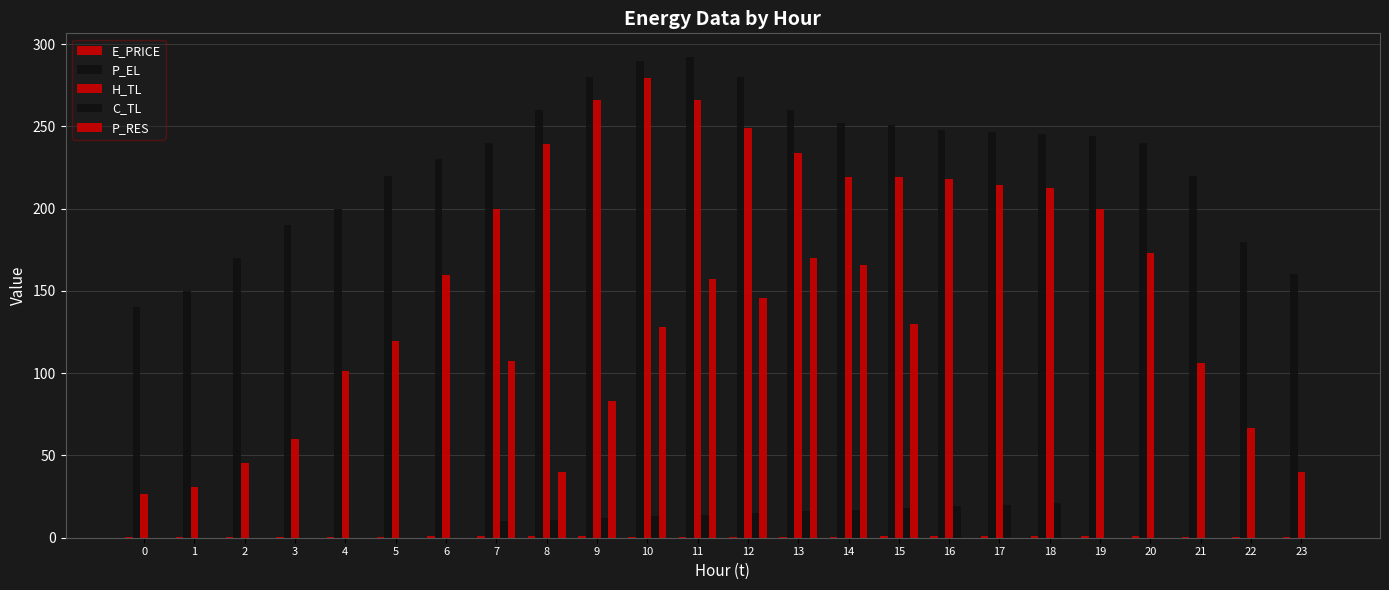

Which category has the highest value across all series?

11